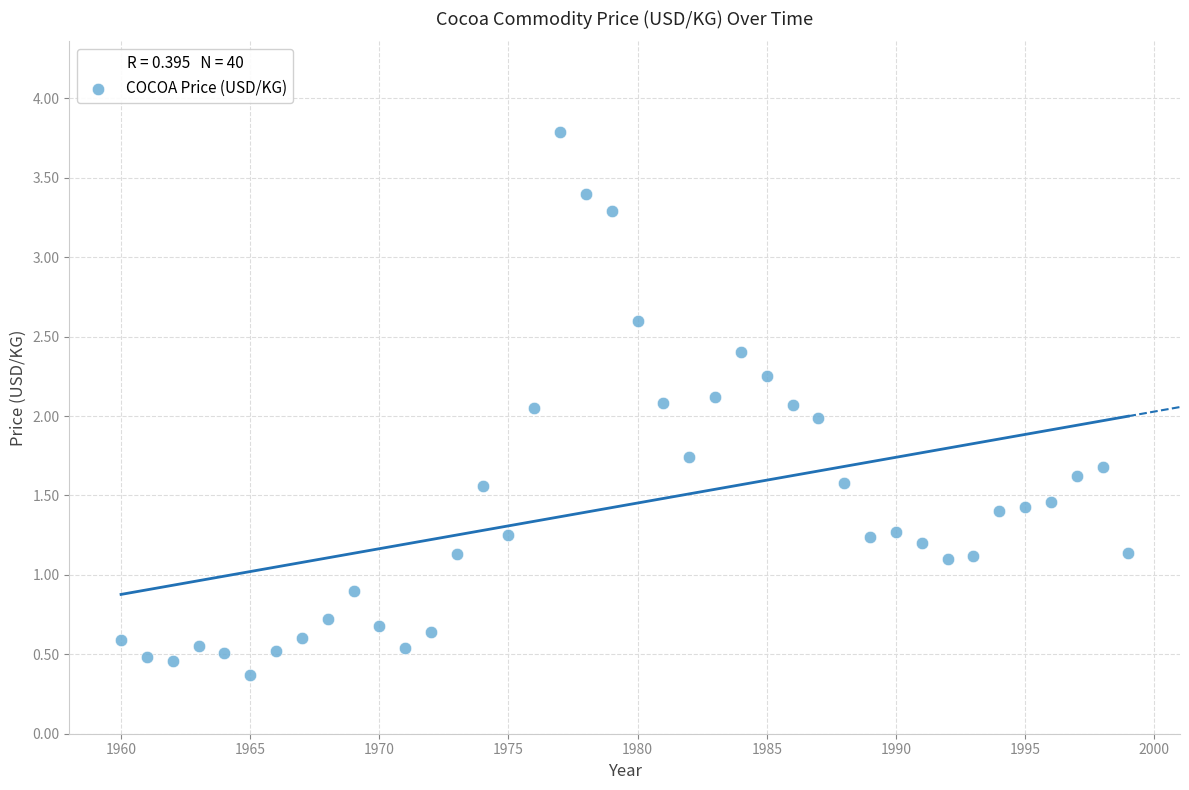

What is the range of X values (max minus min)?

39.0